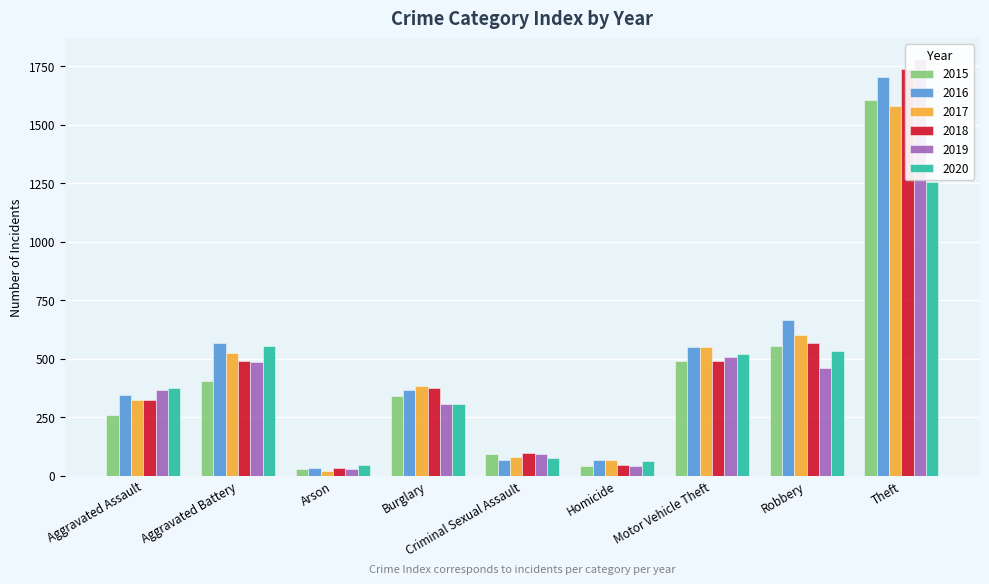

Which category has the lowest value in the 2018 series?

Arson